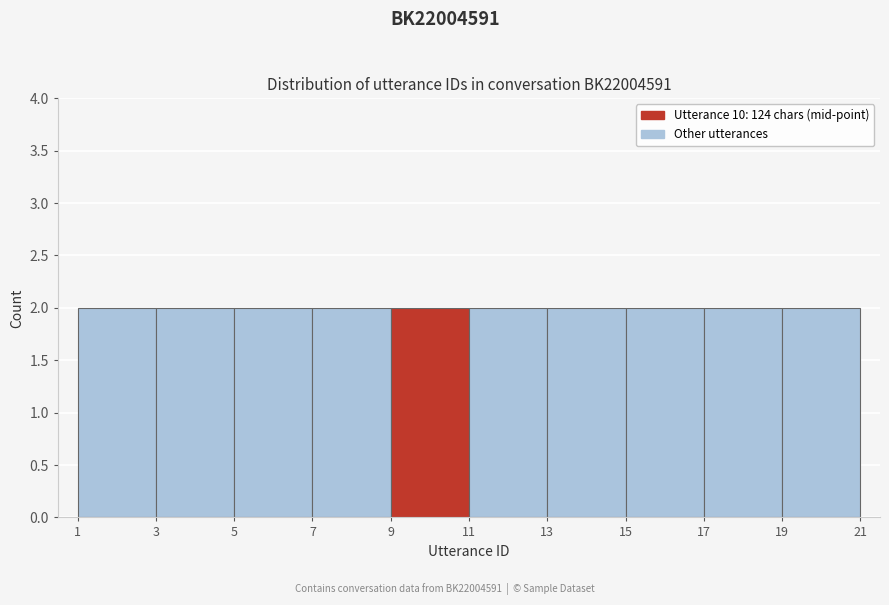

What is the height of the bar covering 15 to 17 on the x-axis? The values are not printed on the chart, so give them approximately, as read against the axis.

2